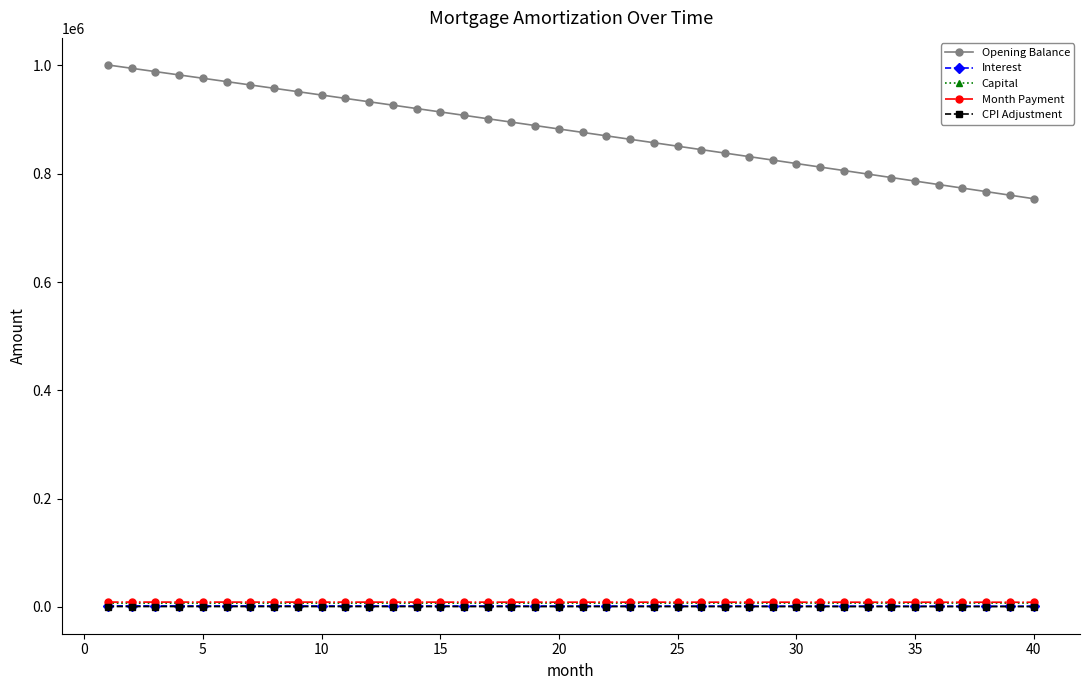

At how many categories does at least one series exceed 129556?

40